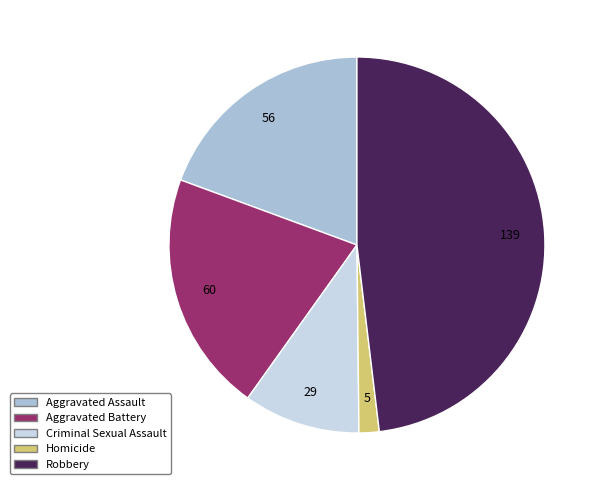

Rank the categories by value from lowest to highest.

Homicide, Criminal Sexual Assault, Aggravated Assault, Aggravated Battery, Robbery